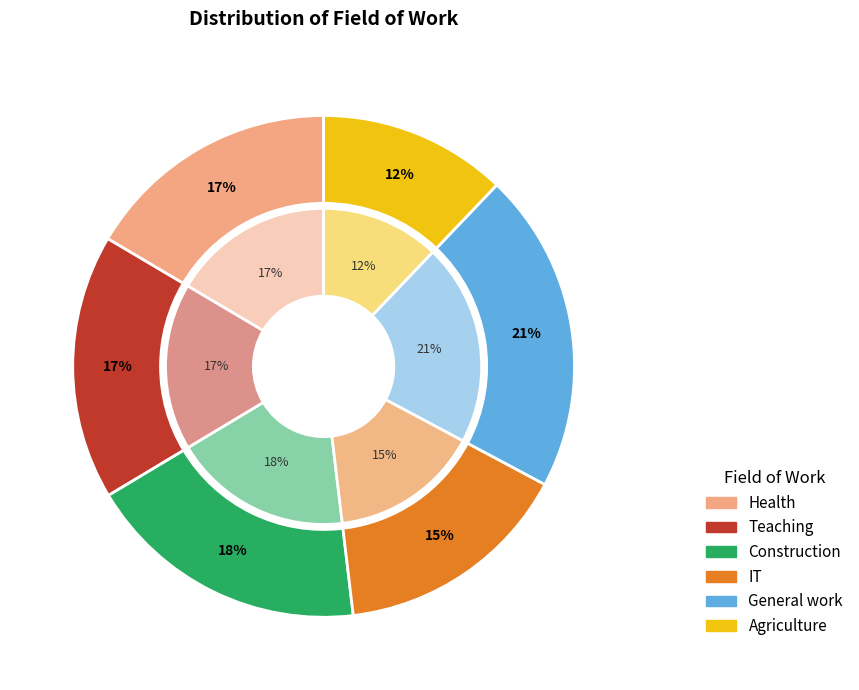

Is there a majority slice in this chart?

No